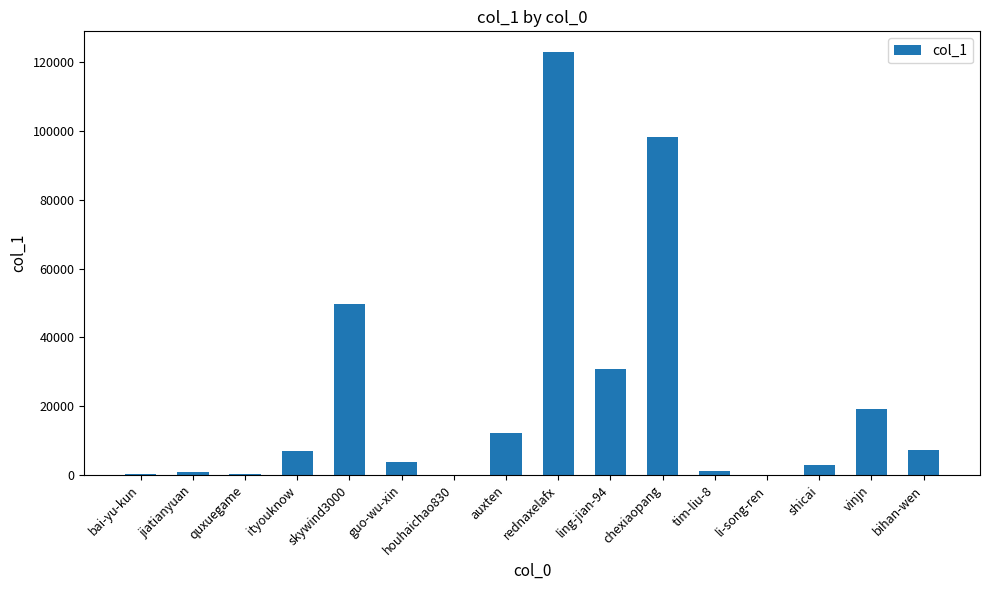

Which has a higher value, rednaxelafx or li-song-ren?

rednaxelafx